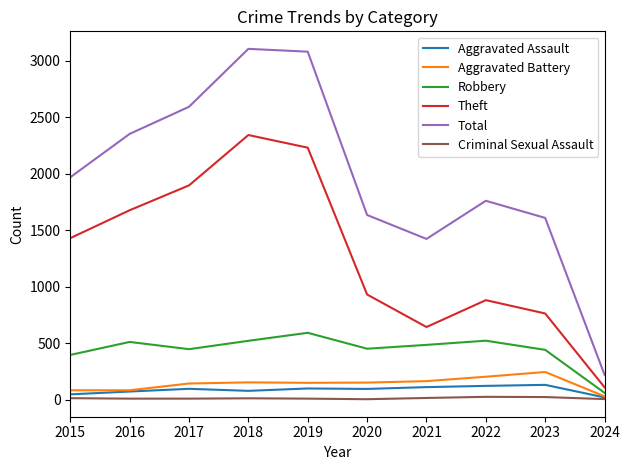

True or false: Total and Aggravated Battery intersect in this chart.

False